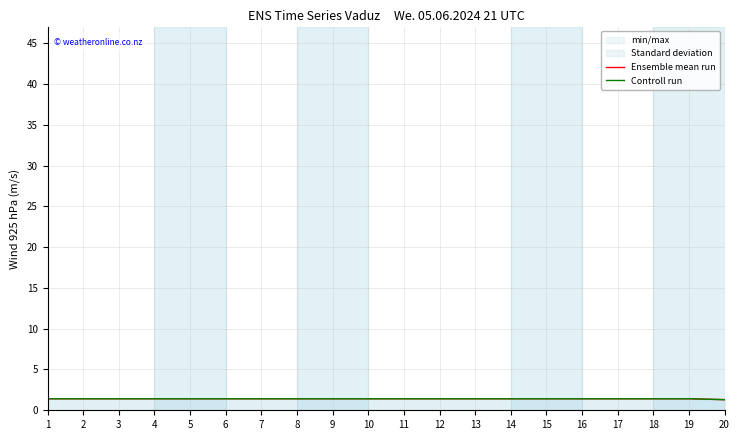

Is it true that Ensemble mean run equals 1.4 at 3?

True